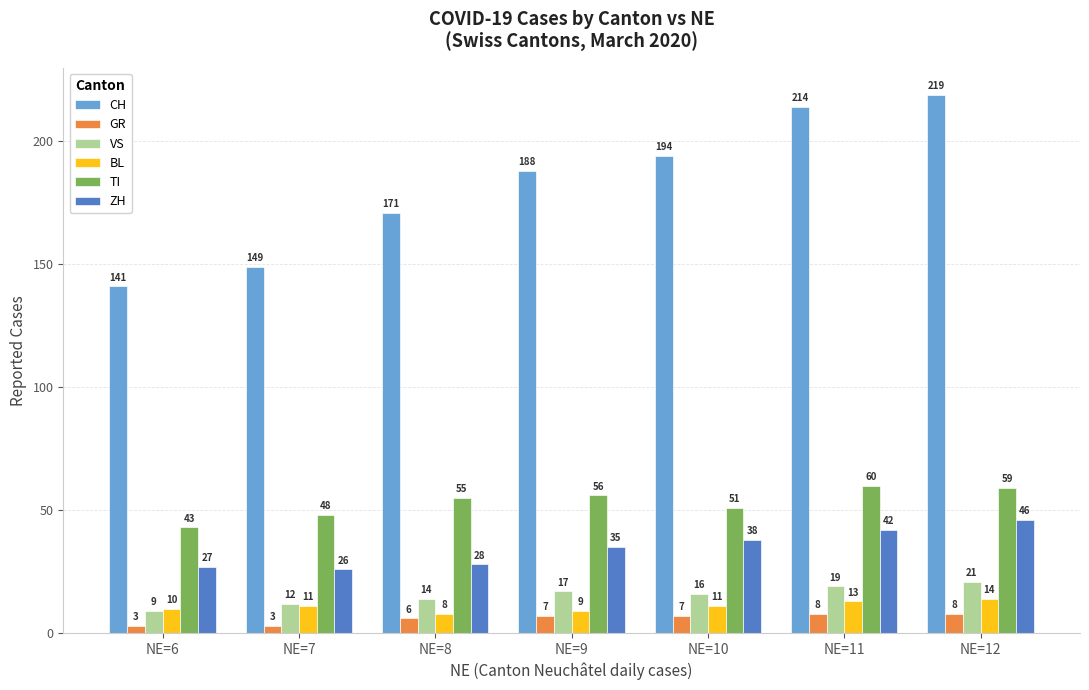

What is the highest value of the ZH series?

46